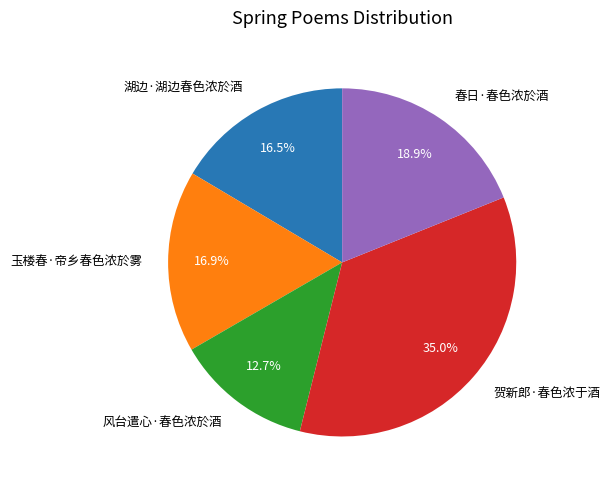

What is the largest slice in the pie chart?

贺新郎·春色浓于酒